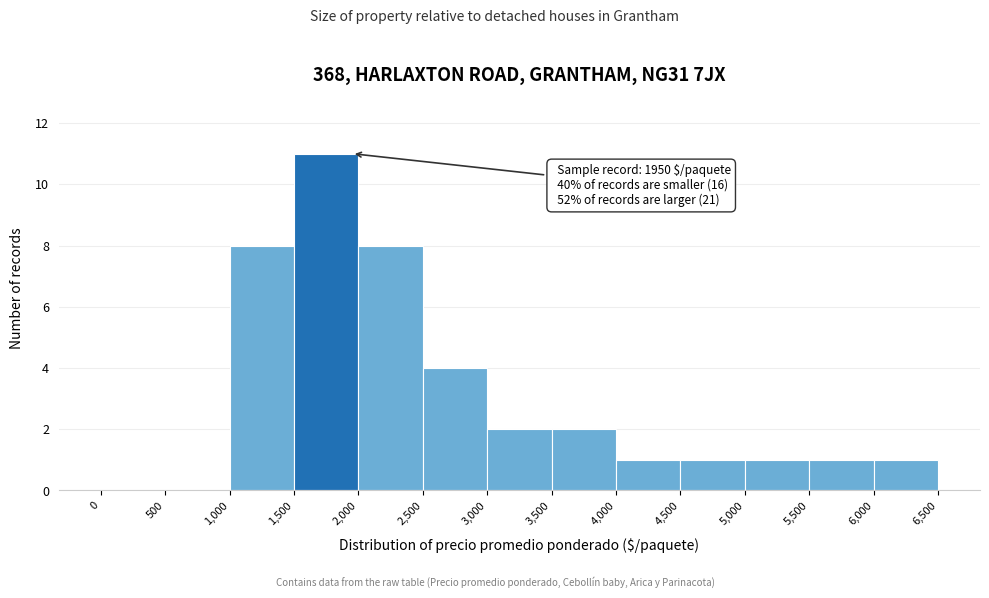

Which range on the x-axis has the tallest bar?

1,500 to 2,000